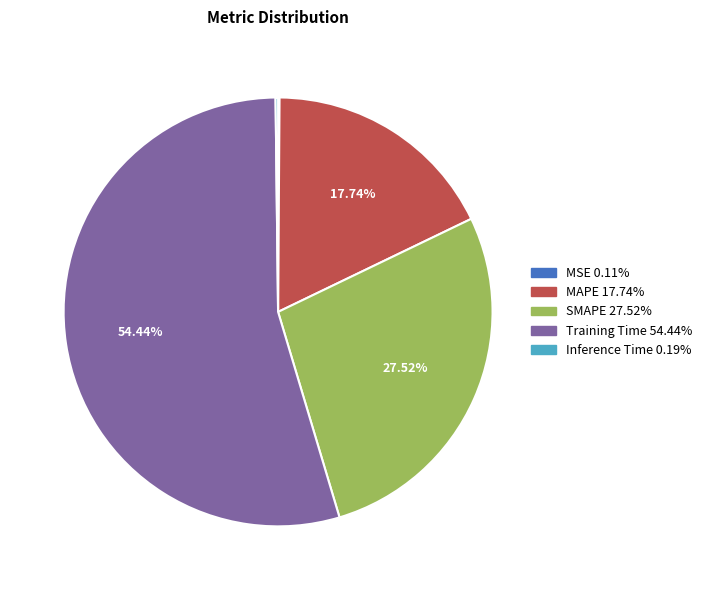

Which category accounts for the majority?

Training Time